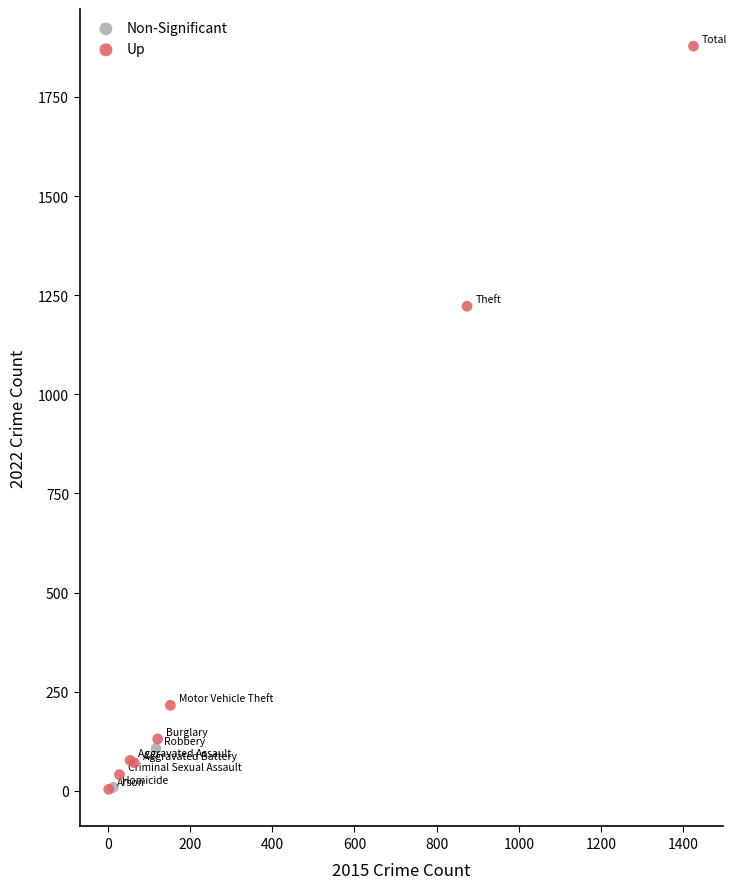

What are all the series names shown in the legend?

Non-Significant, Up